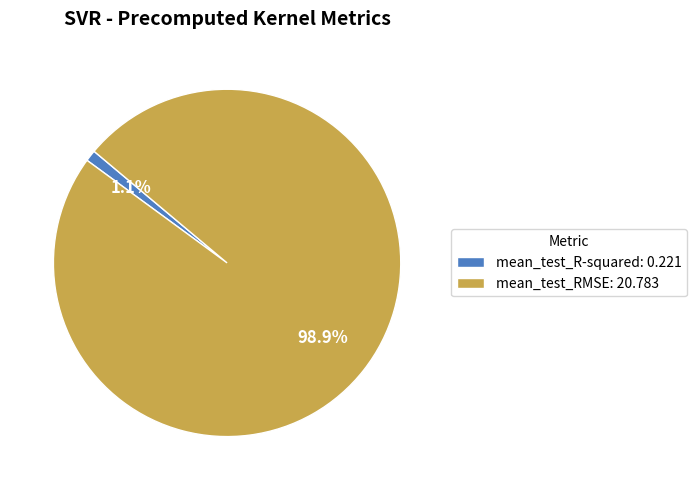

Rank the categories by value from lowest to highest.

mean_test_R-squared, mean_test_RMSE